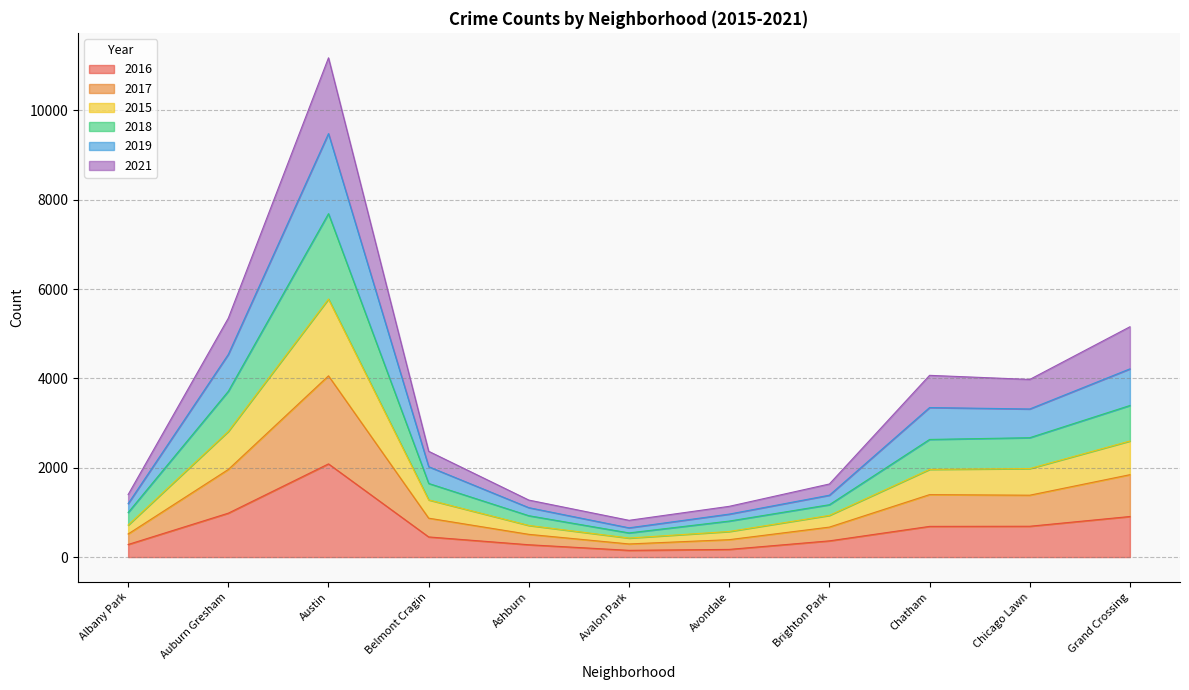

How many distinct data groups are displayed?

6